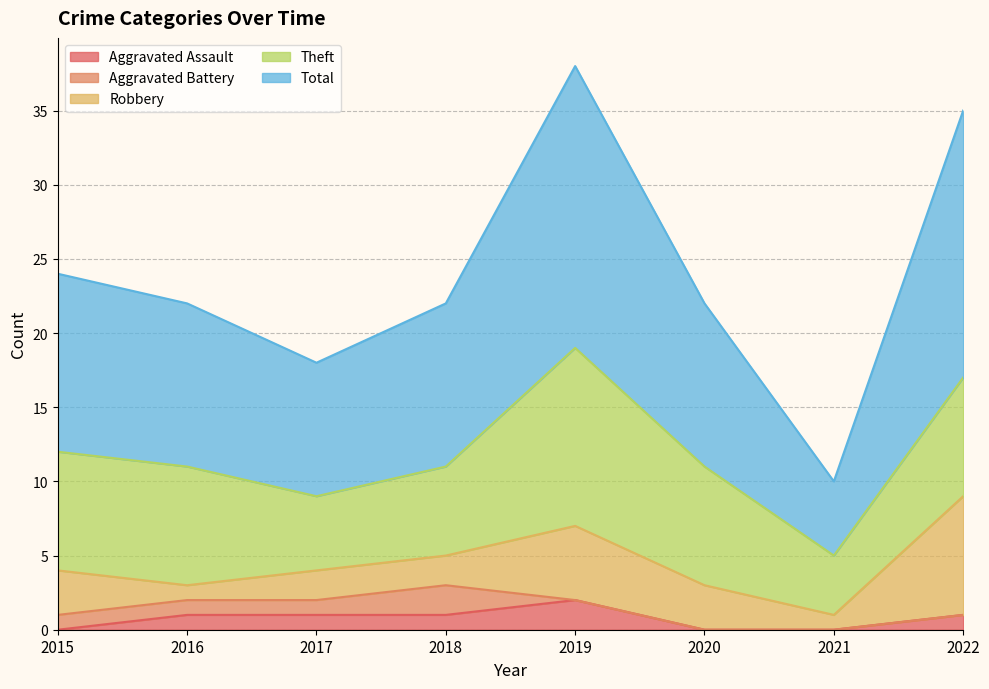

What is the sum of all Aggravated Battery values?

5